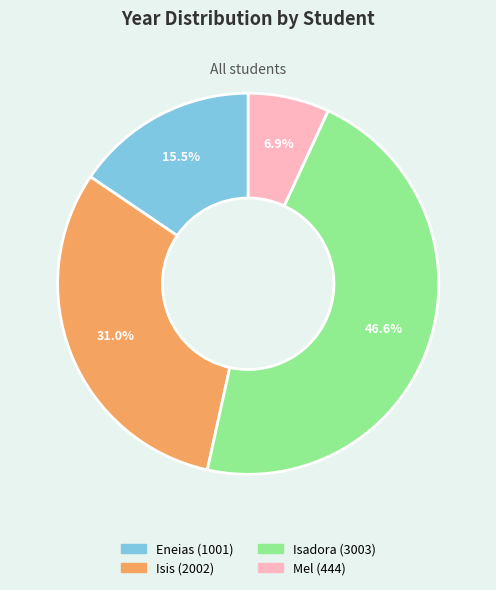

Is there a majority slice in this chart?

No